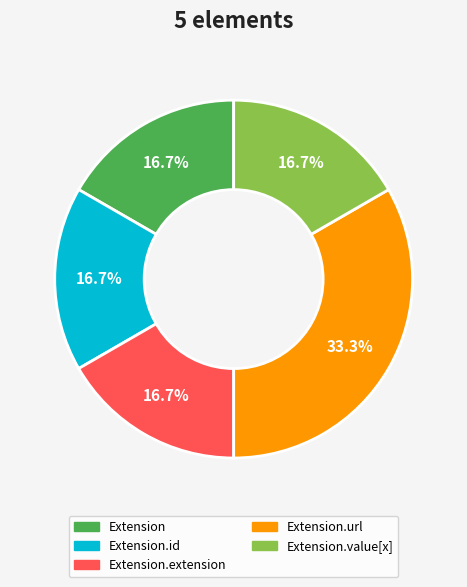

Which category has the biggest portion of the pie?

Extension.url